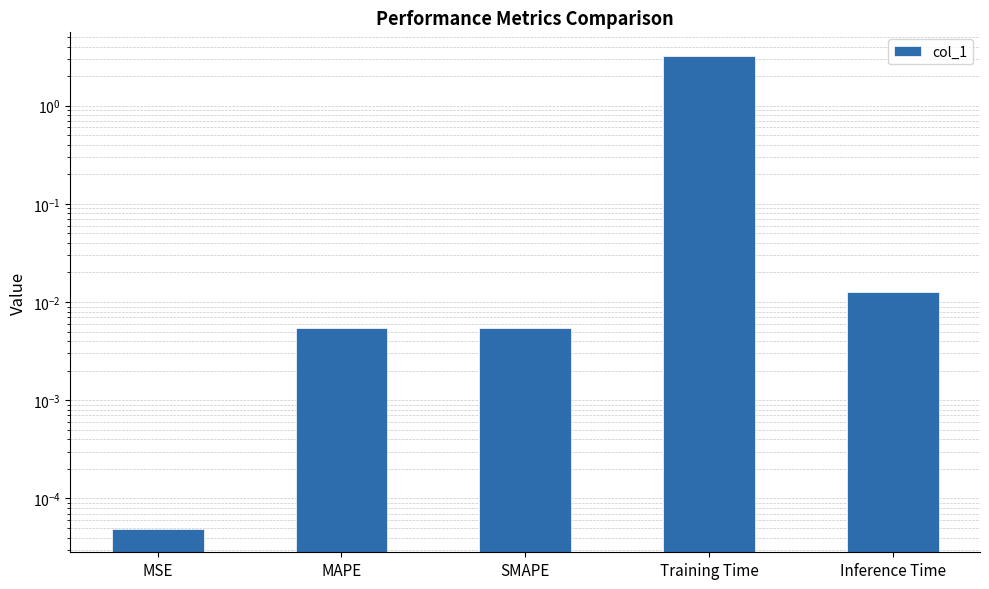

Does the chart contain stacked bars?

No